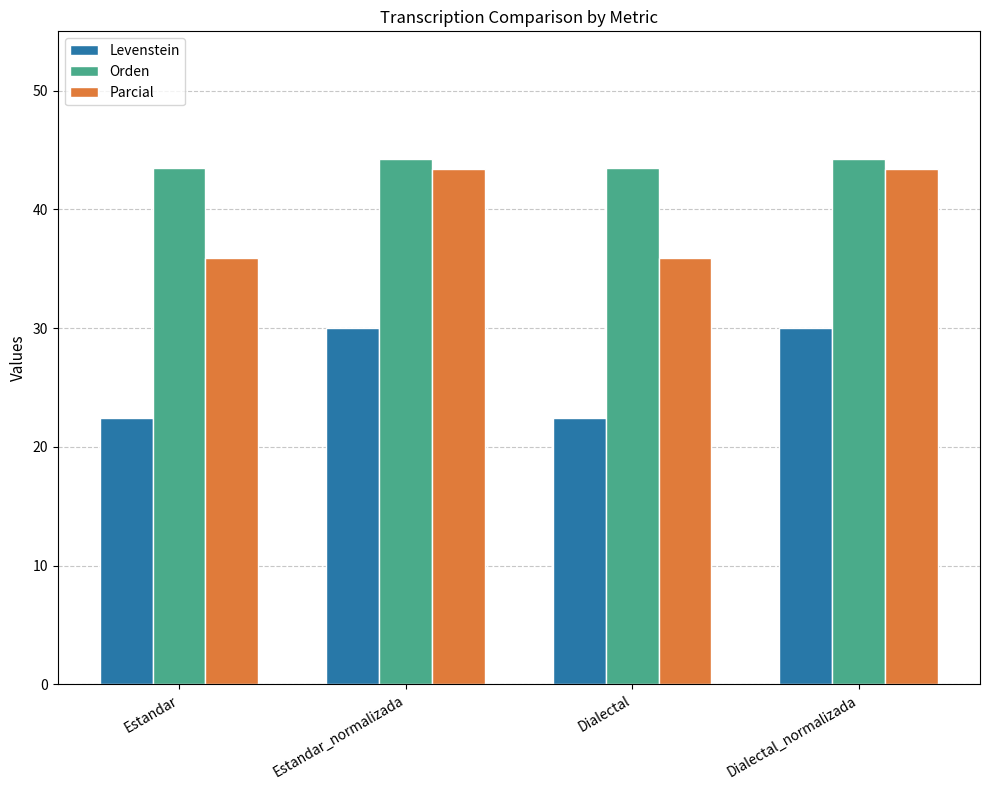

The value of Orden at Dialectal_normalizada is 17.2. True or false?

False